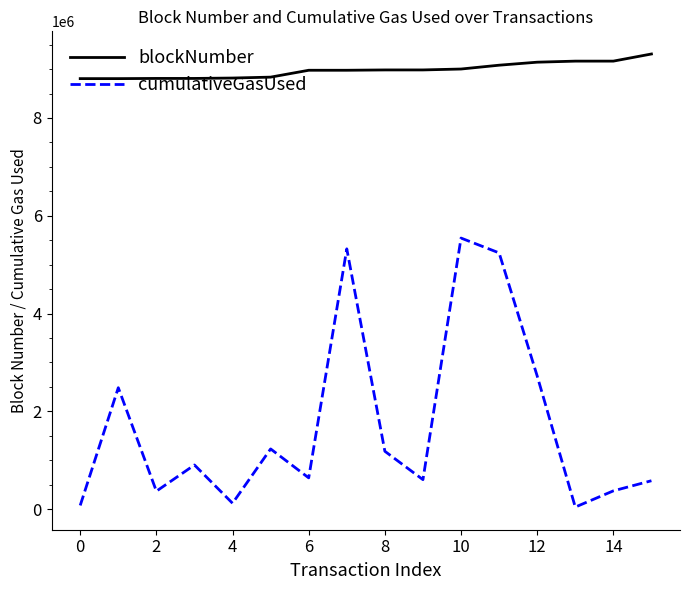

Which series has the largest total across all categories?

blockNumber